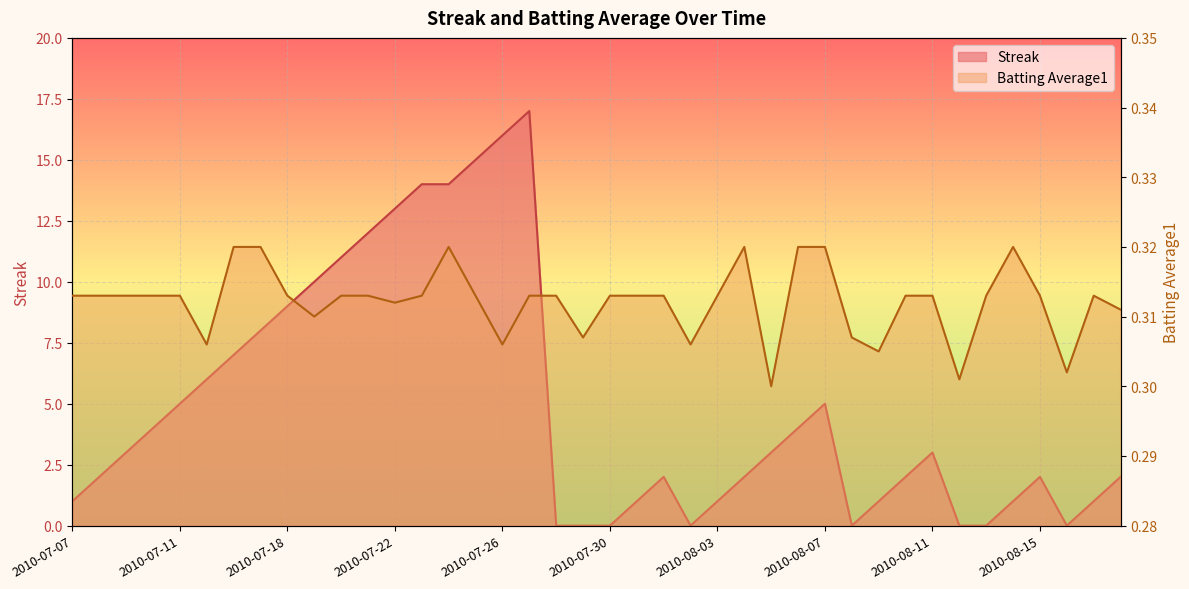

What is the label of the 18th point from the left?

2010-07-27